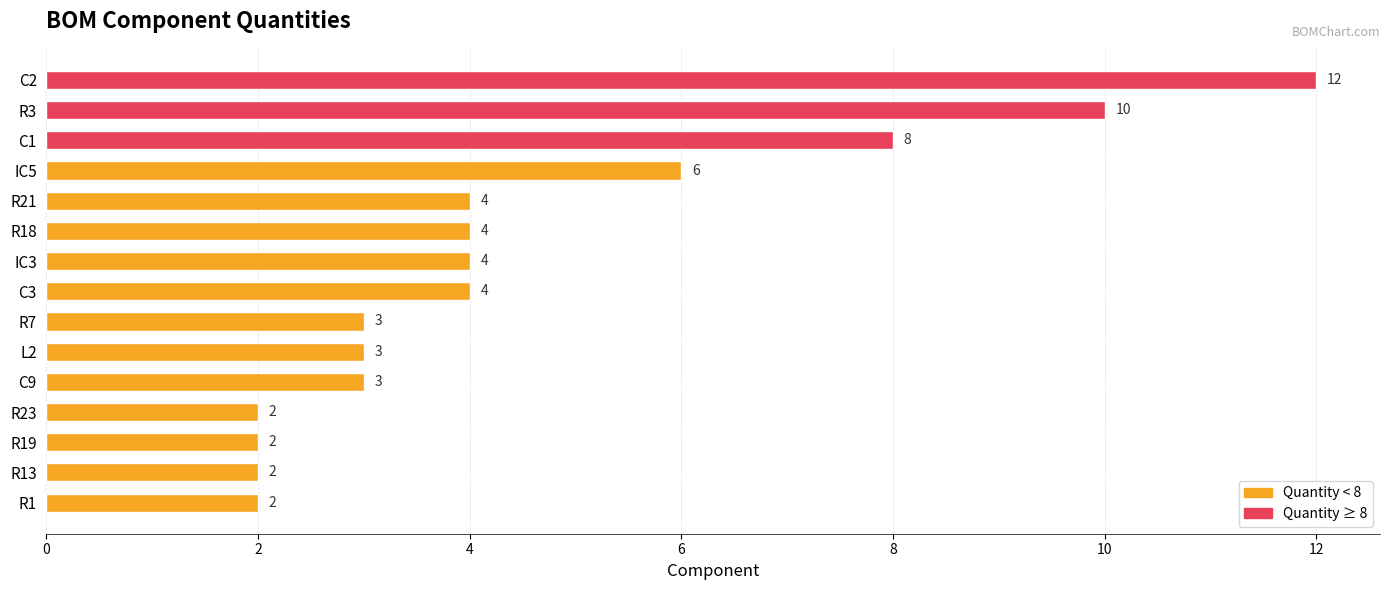

What is the change in value from L2 to R3?

+7